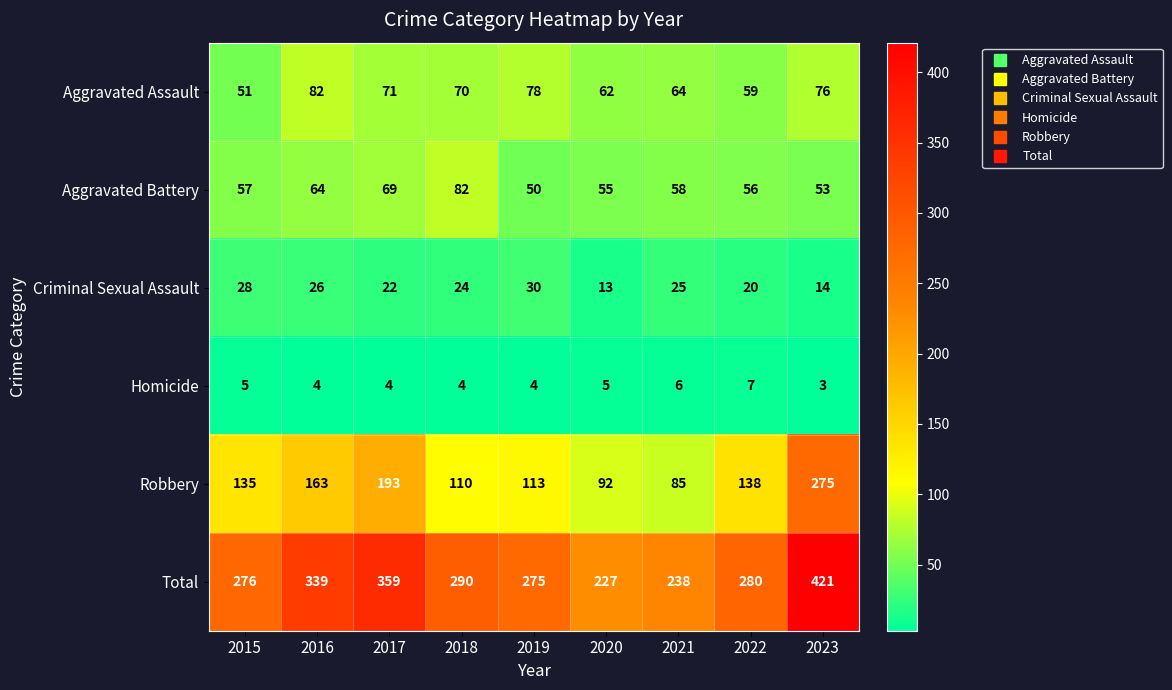

What is the minimum value shown in the chart?

3